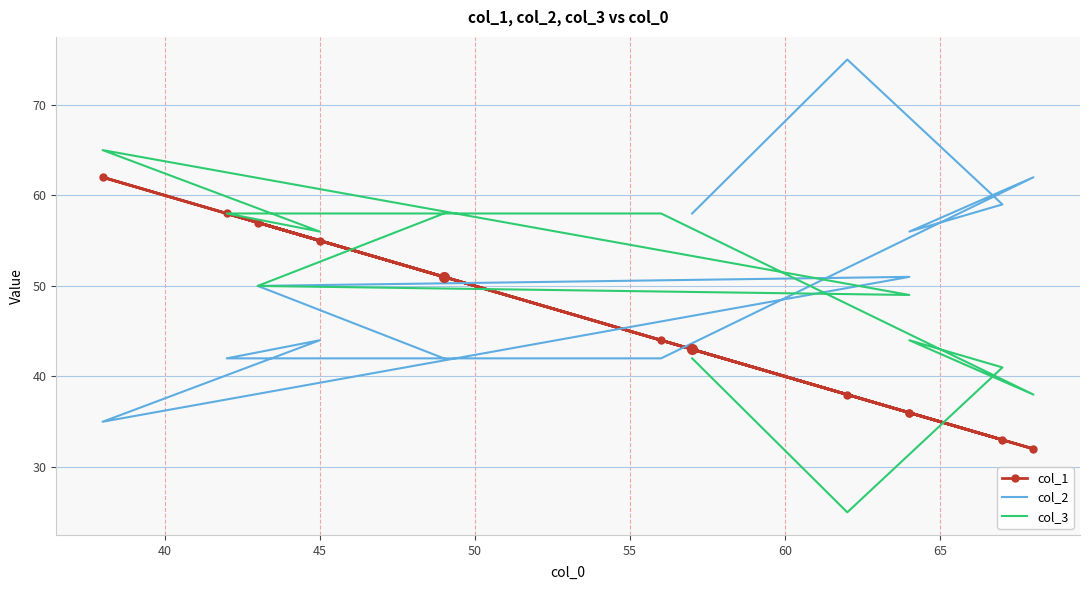

Rank the series by their average value, from lowest to highest.

col_1, col_3, col_2